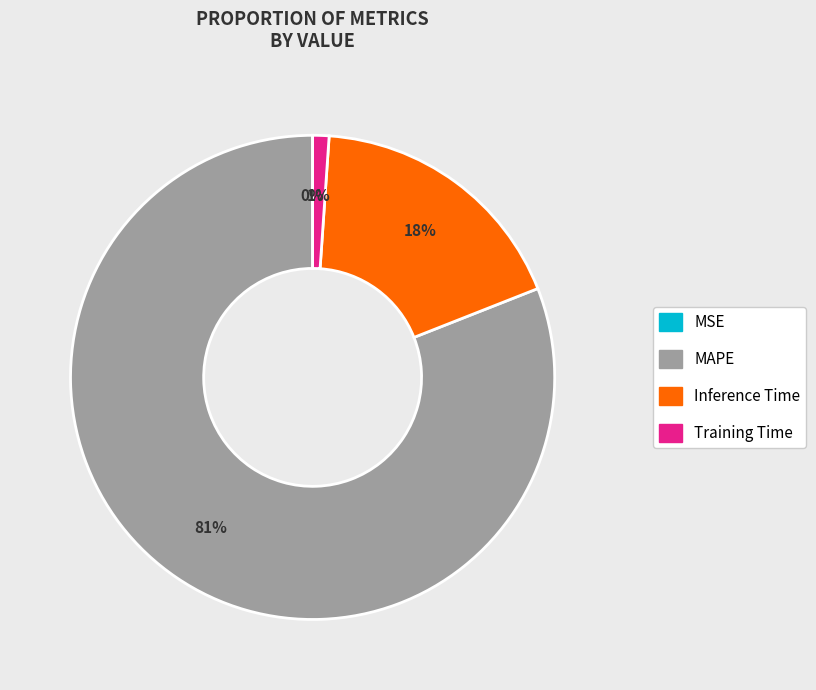

Does Training Time represent more than half of the total?

No